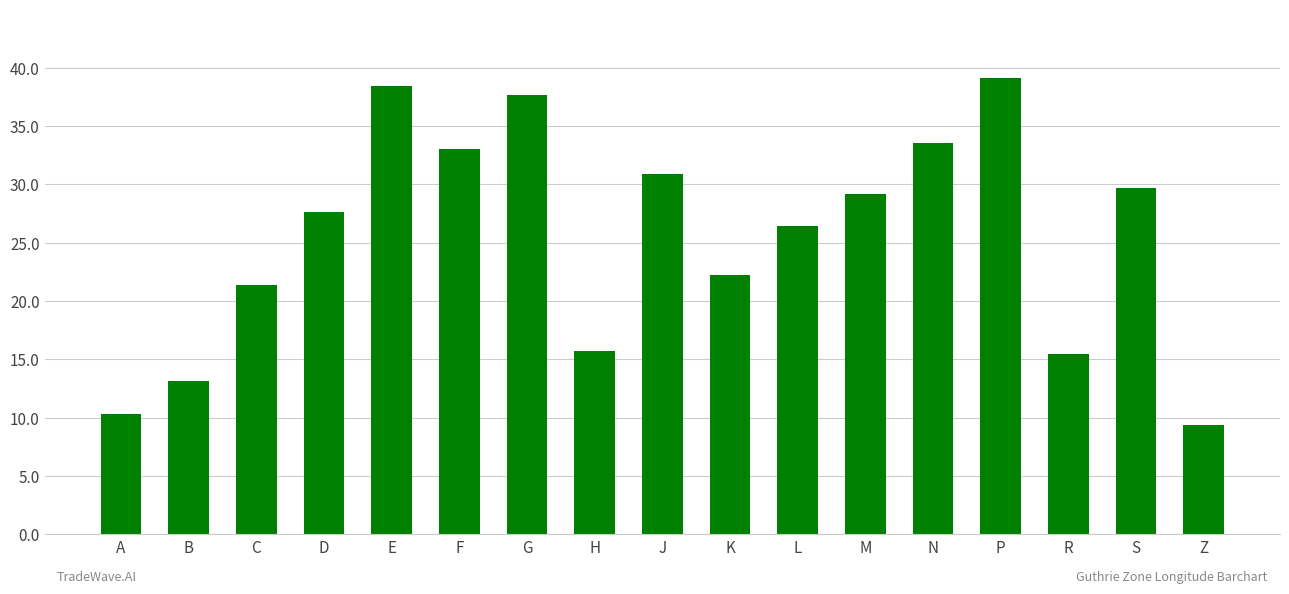

Count the number of data series in this chart.

1